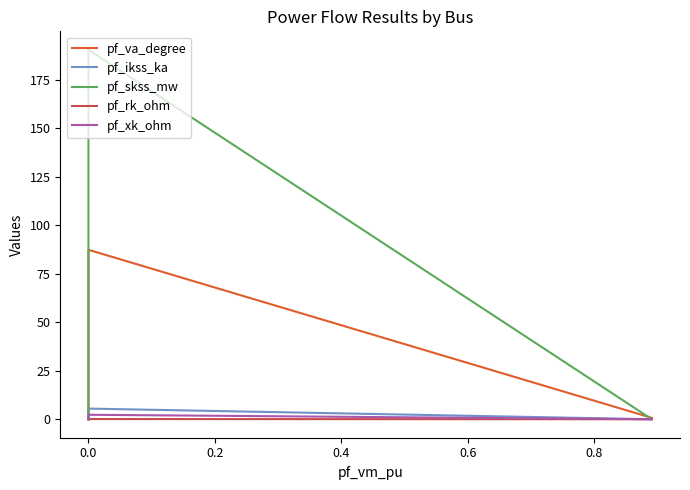

True or false: pf_rk_ohm and pf_va_degree intersect in this chart.

False